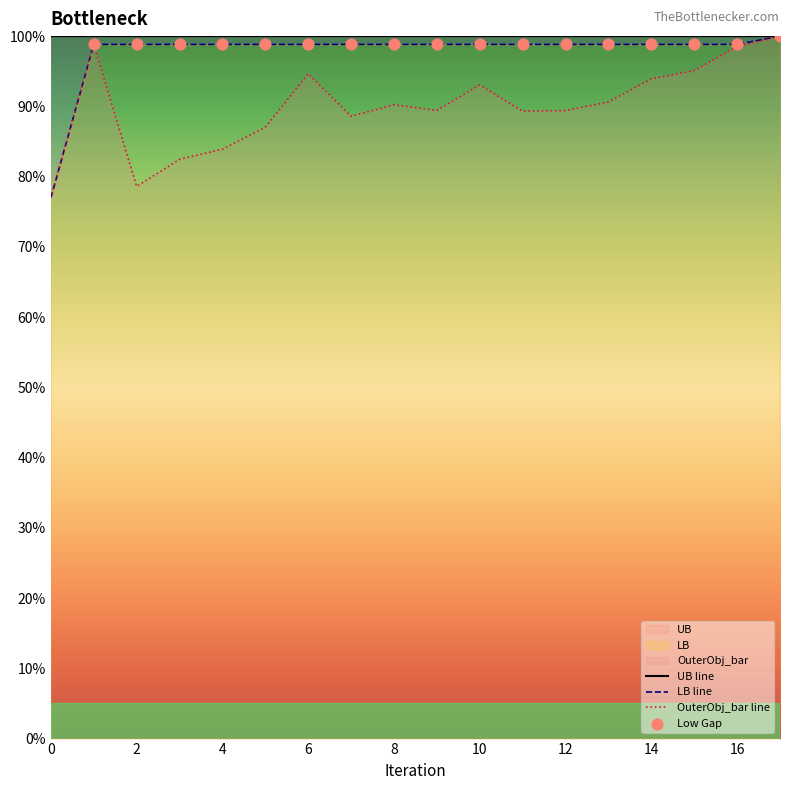

At how many categories does at least one series exceed 94?

18